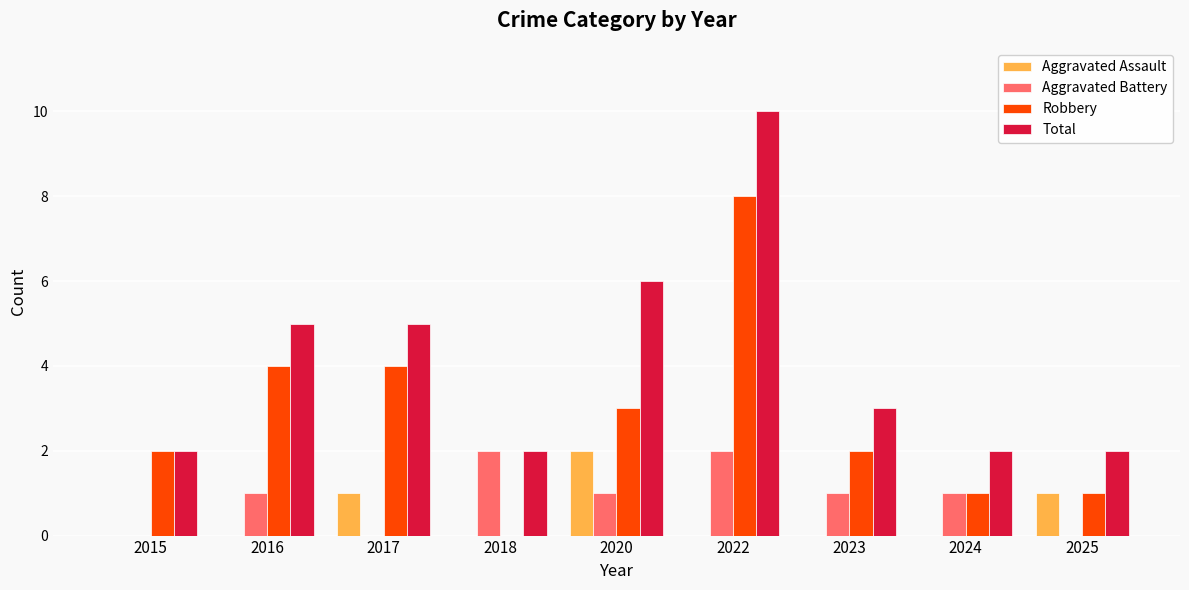

Between 2017 and 2022, which series saw the biggest shift?

Total